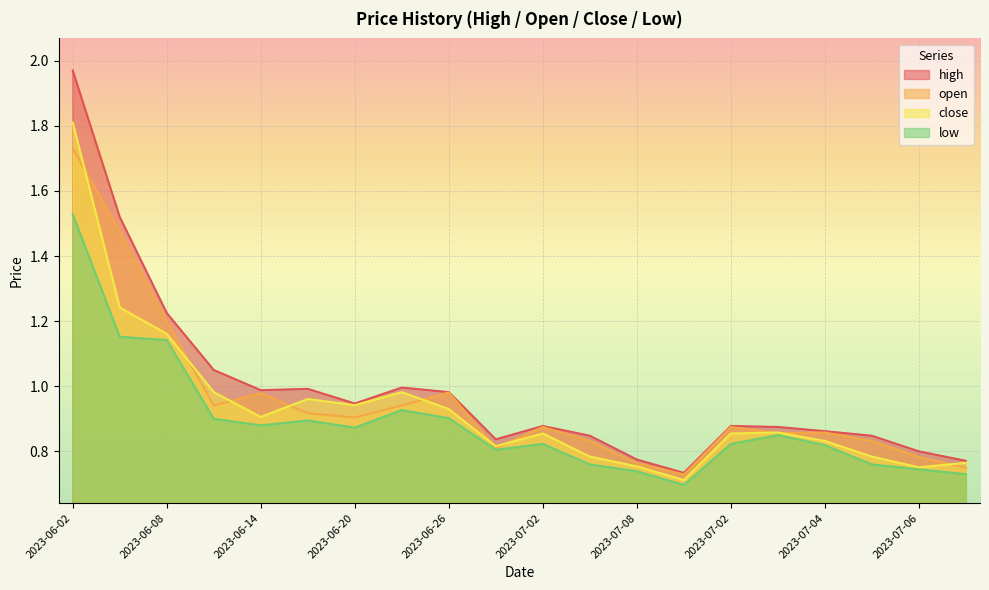

What is the difference between the low values at 2023-06-20 and 2023-06-02?

0.7